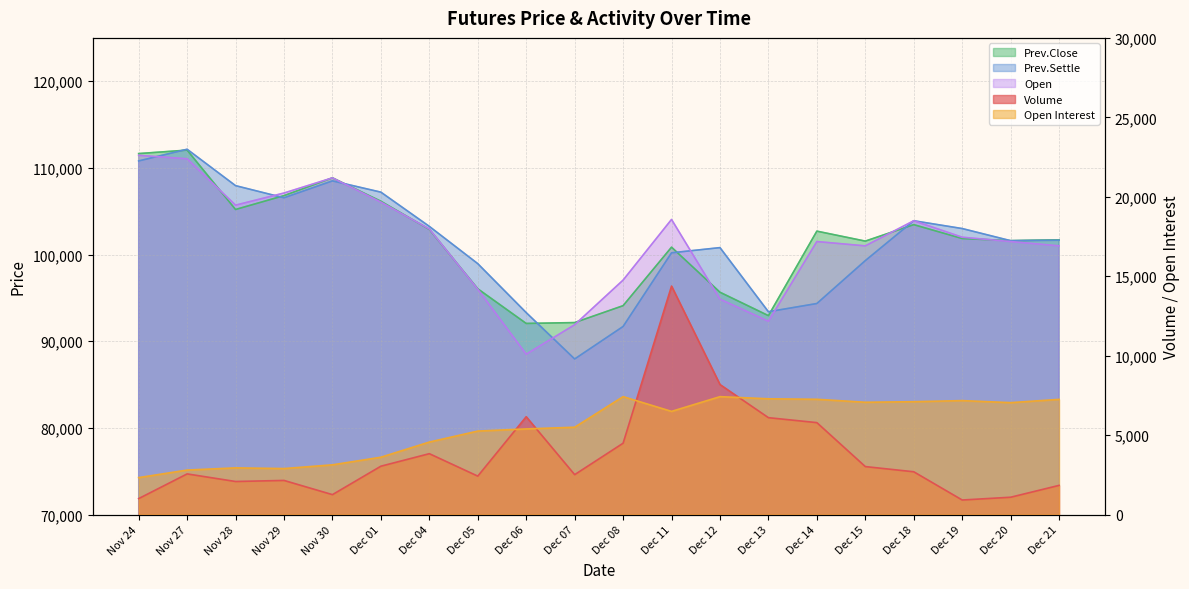

What is the value of the Prev.Close point at the 1st from the left?

111650